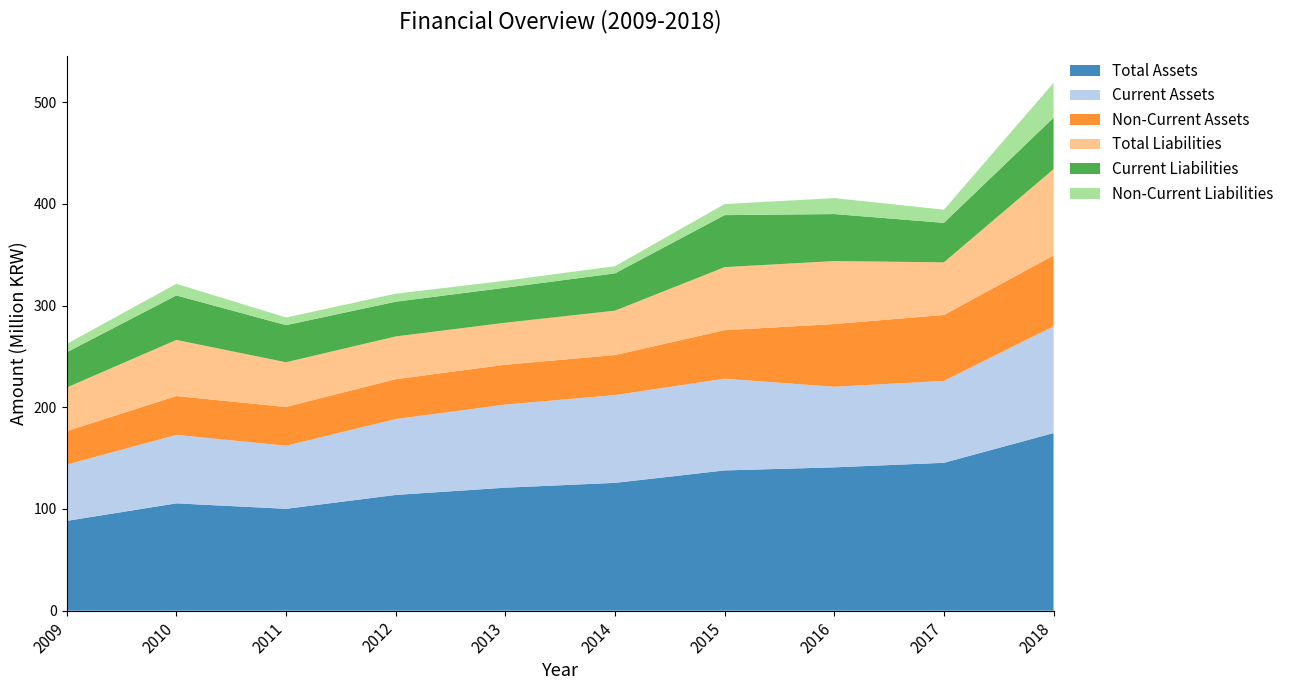

Reading right to left, transcribe all the data shown in this chart.

Total Assets: 2018=174677523	2017=145421347	2016=140956496	2015=137926051	2014=125691164	2013=120960408	2012=113823830	2011=100164920	2010=105547327	2009=88301886
Current Assets: 2018=105014858	2017=80570091	2016=79268862	2015=90210344	2014=86364354	2013=81737201	2012=74649027	2011=62055412	2010=67371615	2009=55360053
Non-Current Assets: 2018=69662666	2017=64851256	2016=61687634	2015=47715707	2014=39326809	2013=39223207	2012=39174803	2011=38109507	2010=38175712	2009=32941834
Total Liabilities: 2018=84891291	2017=51771865	2016=61935642	2015=62025969	2014=43694756	2013=41294525	2012=42052158	2011=44006308	2010=55199681	2009=42874179
Current Liabilities: 2018=50570852	2017=38817382	2016=46221521	2015=51142126	2014=36667192	2013=34400283	2012=34165859	2011=36463788	2010=43746364	2009=34644774
Non-Current Liabilities: 2018=34320439	2017=12954483	2016=15714121	2015=10883844	2014=7027563	2013=6894242	2012=7886299	2011=7542521	2010=11453317	2009=8229405